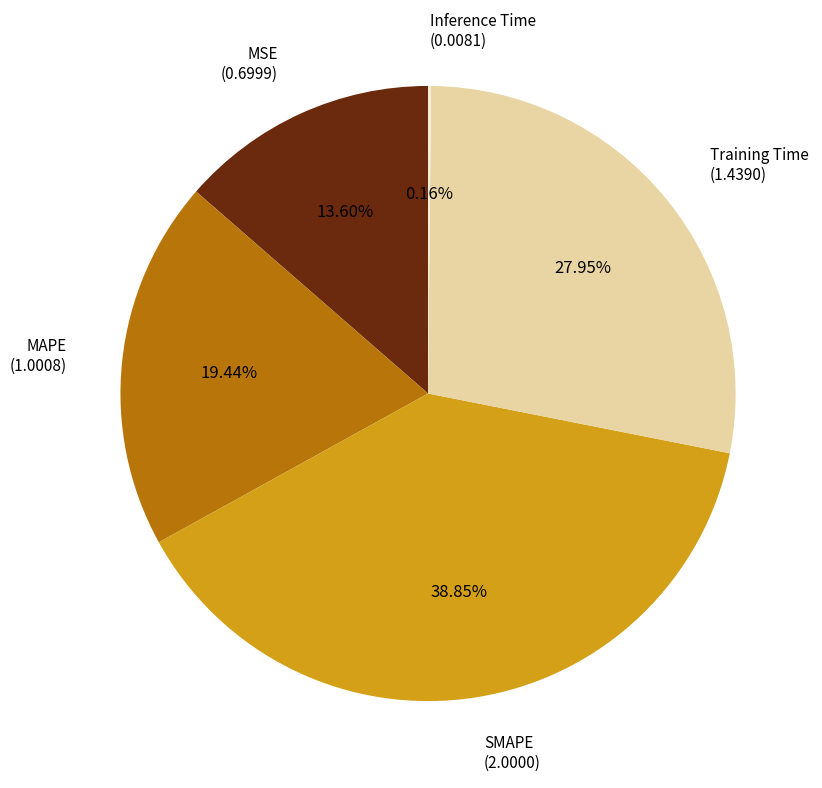

Does any single category account for the majority?

No